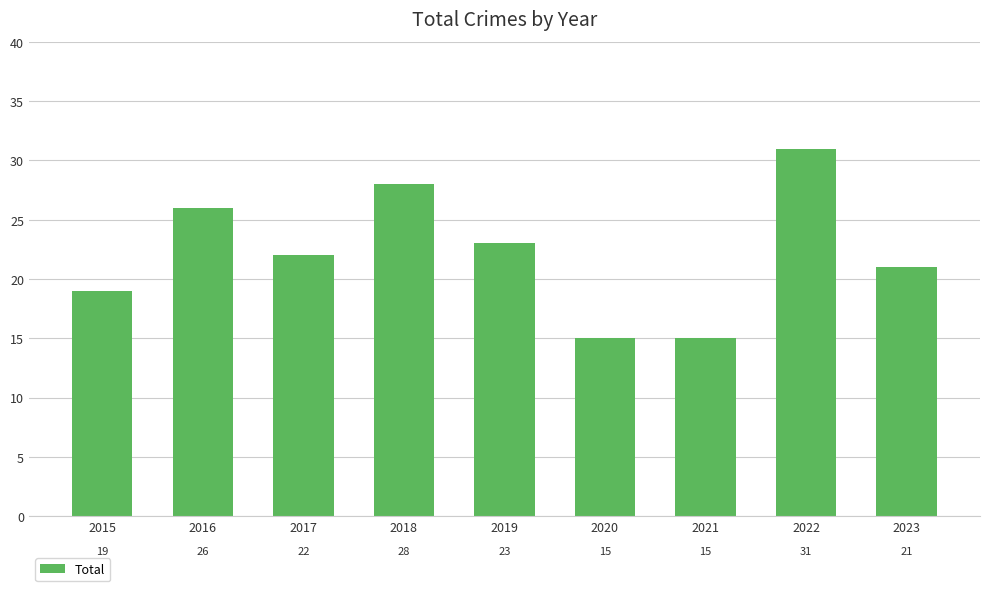

What is the average value?

22